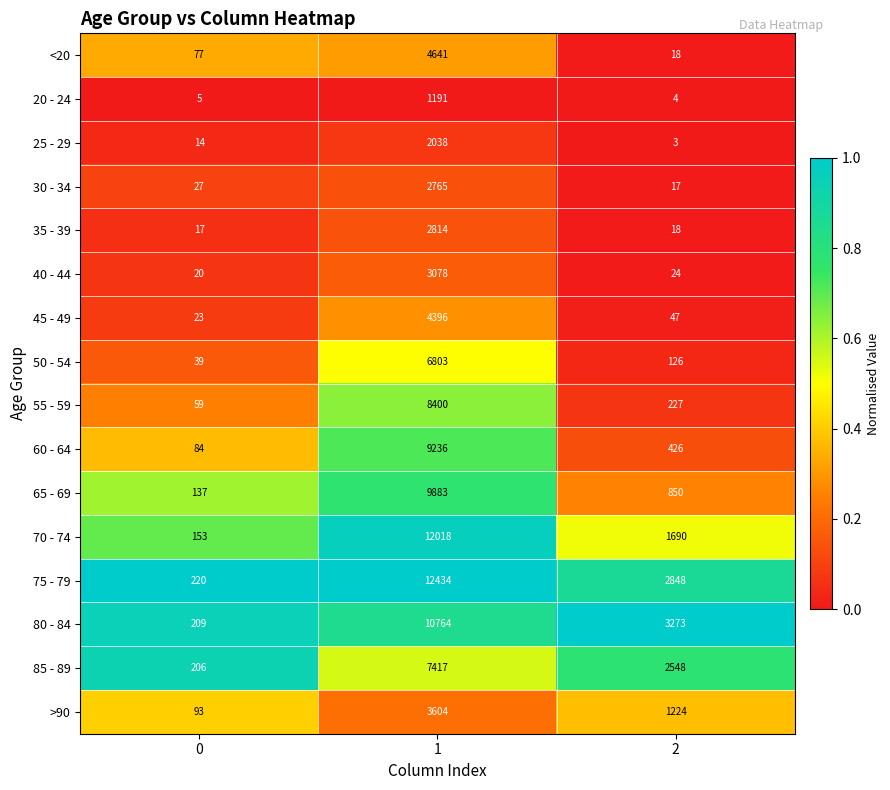

Count the number of categories in the chart.

3